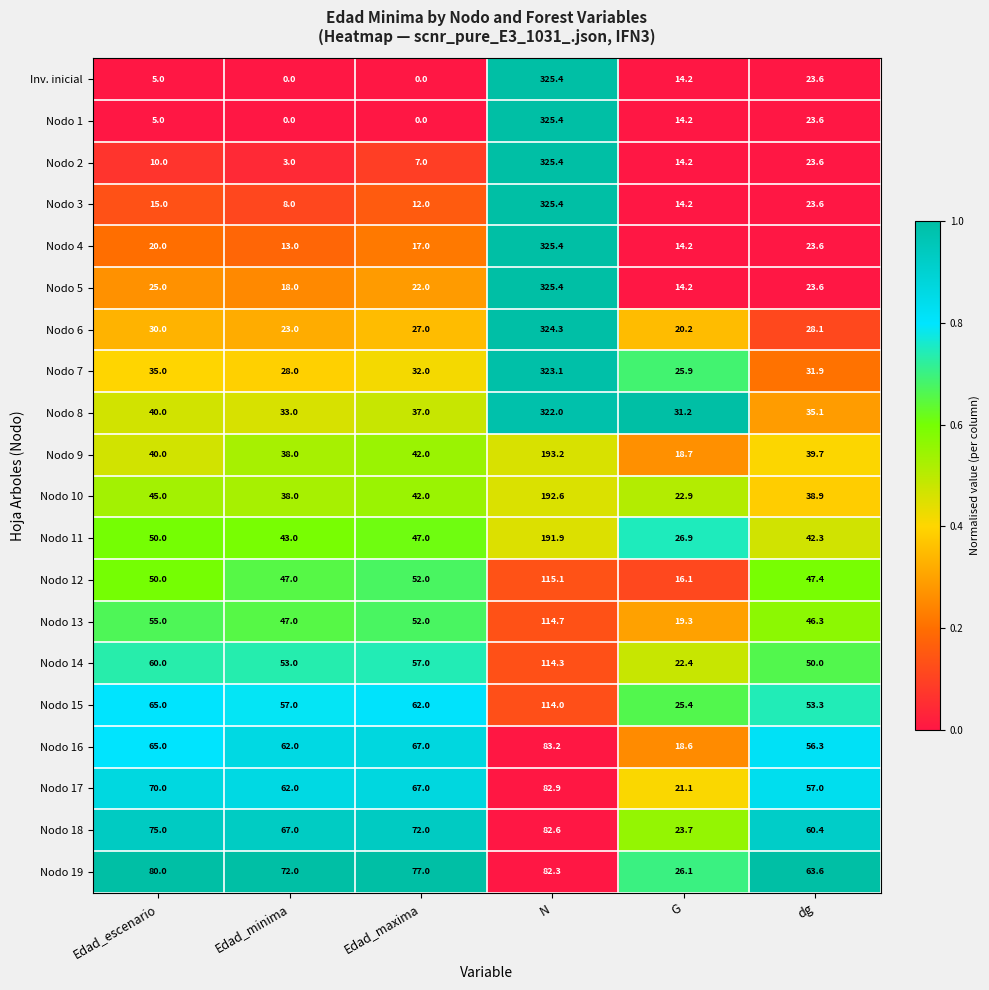

Which series changed the most between Edad_minima and G?

Nodo 19